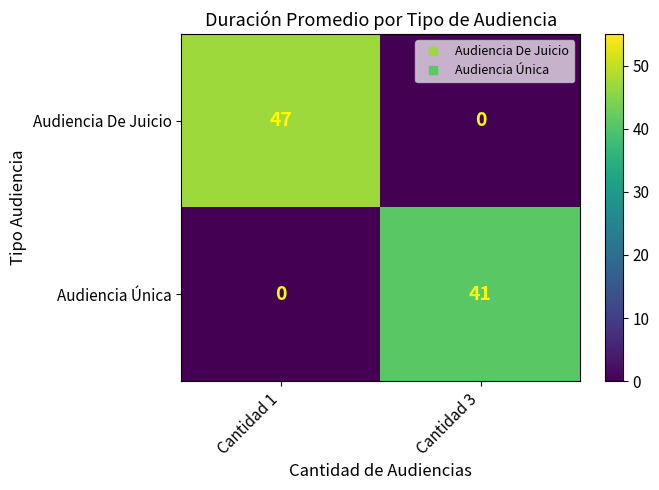

At which category is the sum across all series the highest?

Cantidad 1